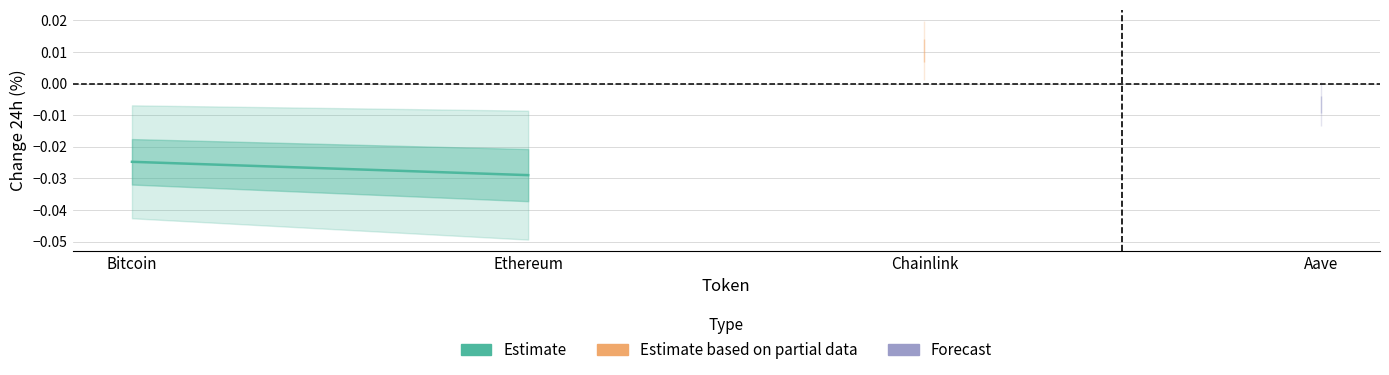

The chart shows a value of -0.0 at Ethereum. True or false?

True